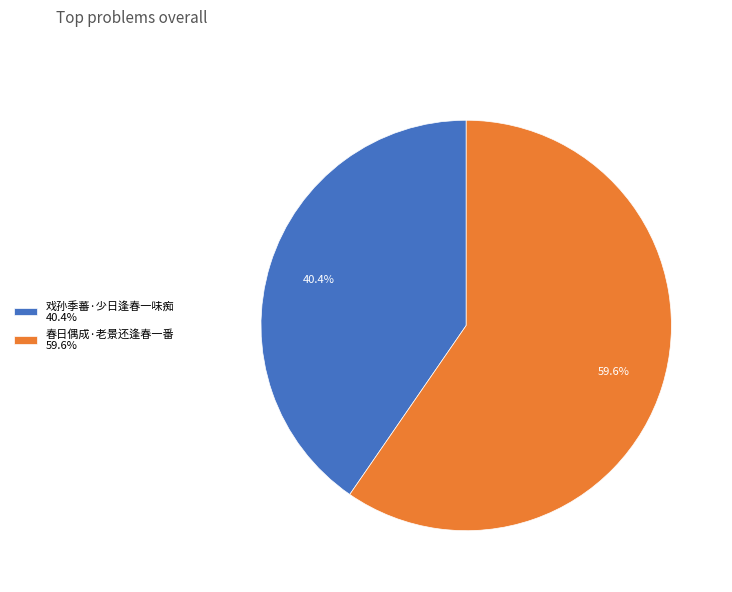

Between 戏孙季蕃·少日逢春一味痴 and 春日偶成·老景还逢春一番, which is larger?

春日偶成·老景还逢春一番